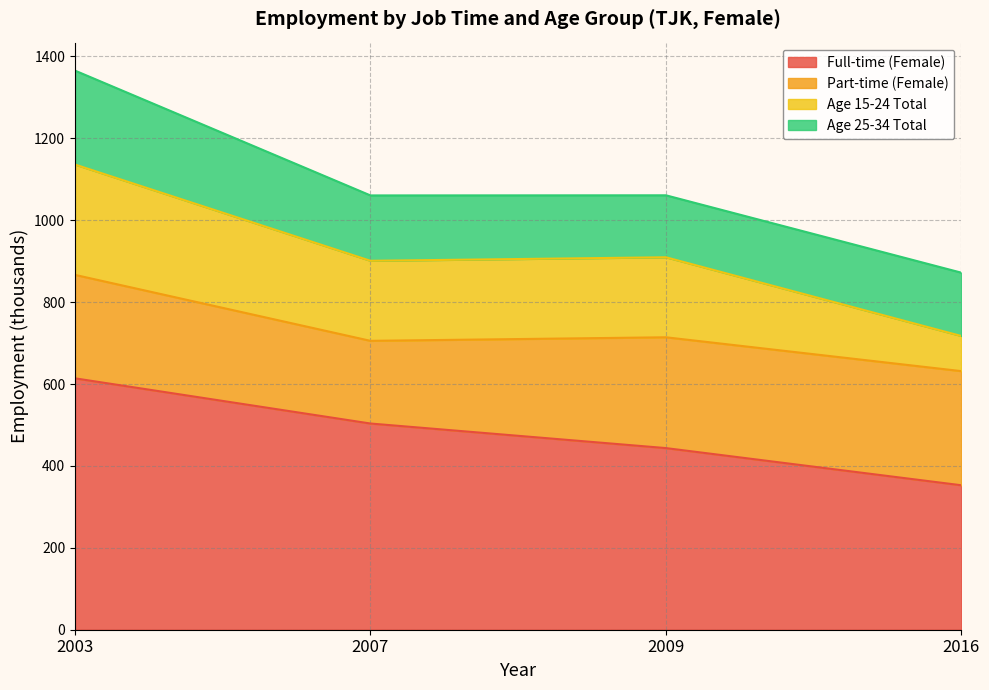

Count the number of categories in the chart.

4